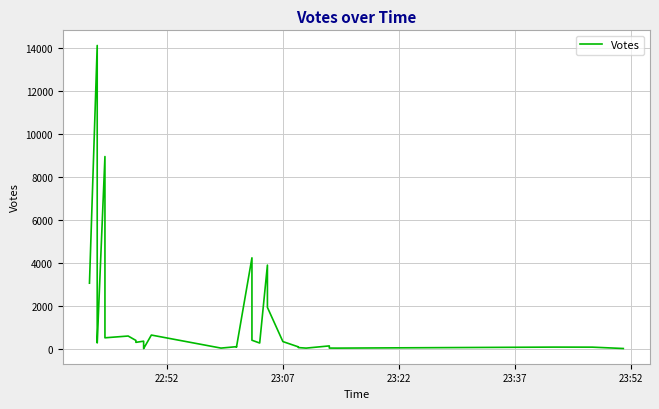

What is the difference between the maximum and second lowest values?

14108